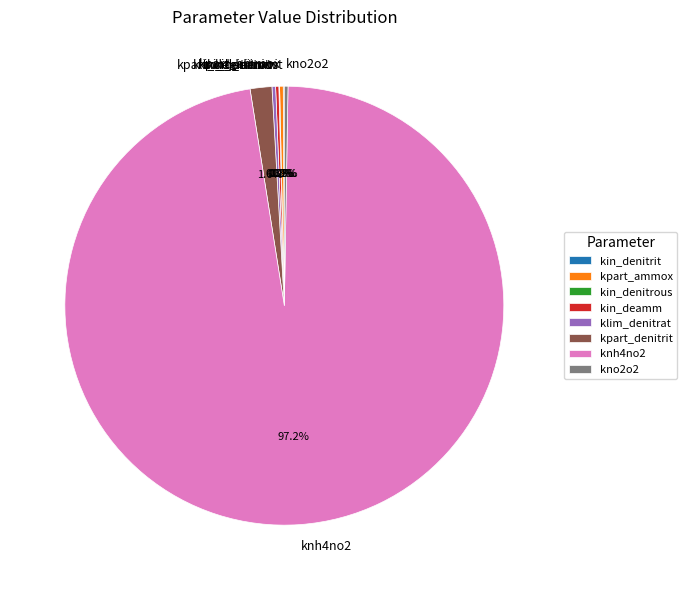

Which category has the biggest portion of the pie?

knh4no2